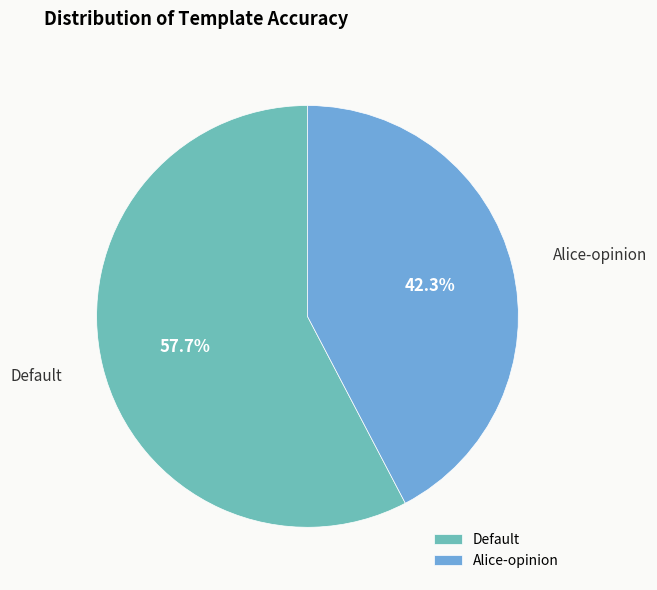

To the nearest percent, what portion does Default represent?

58%